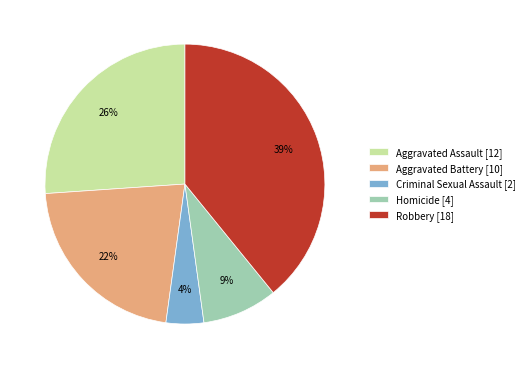

Count the number of slices in the pie.

5